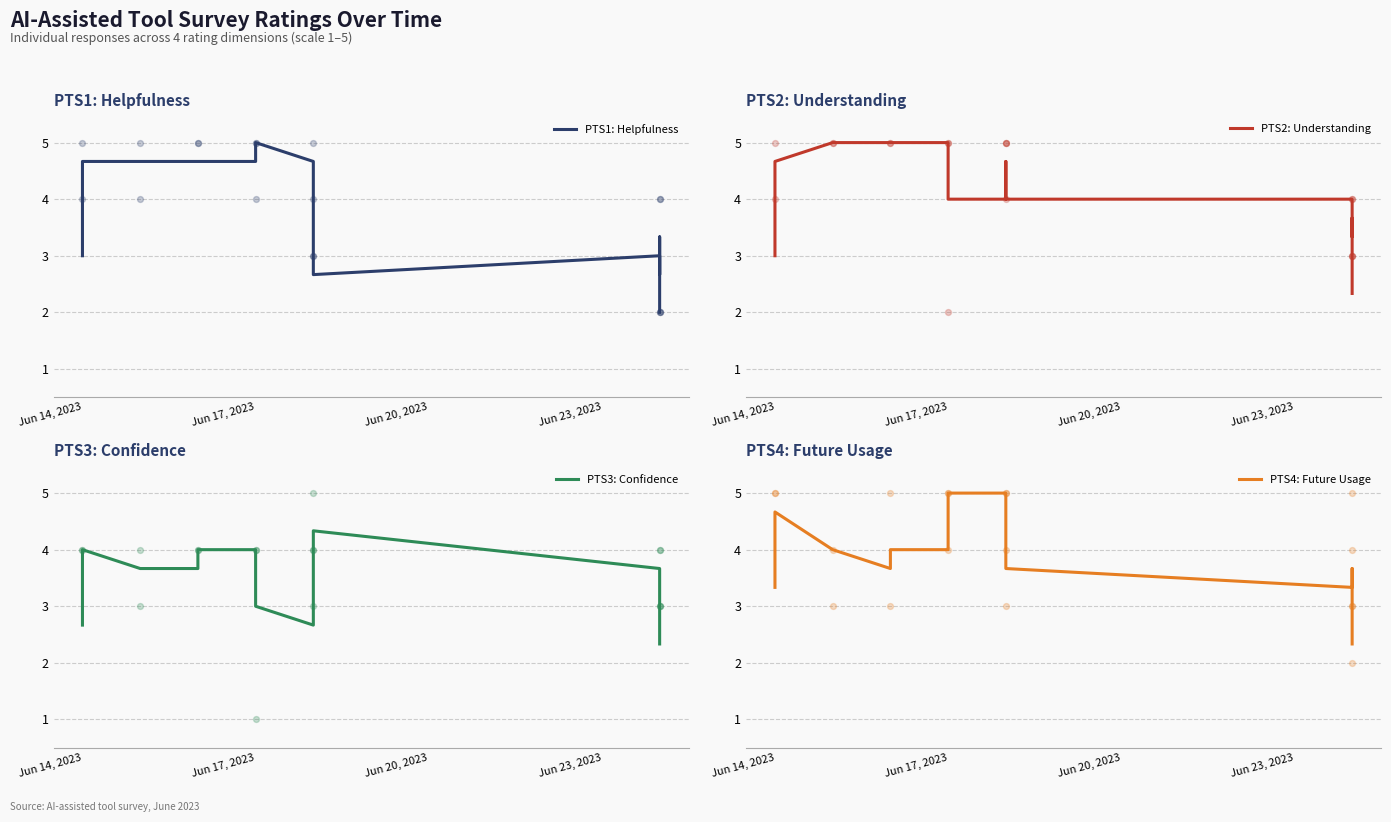

Which series contains the lowest Y value?

PTS1: Helpfulness